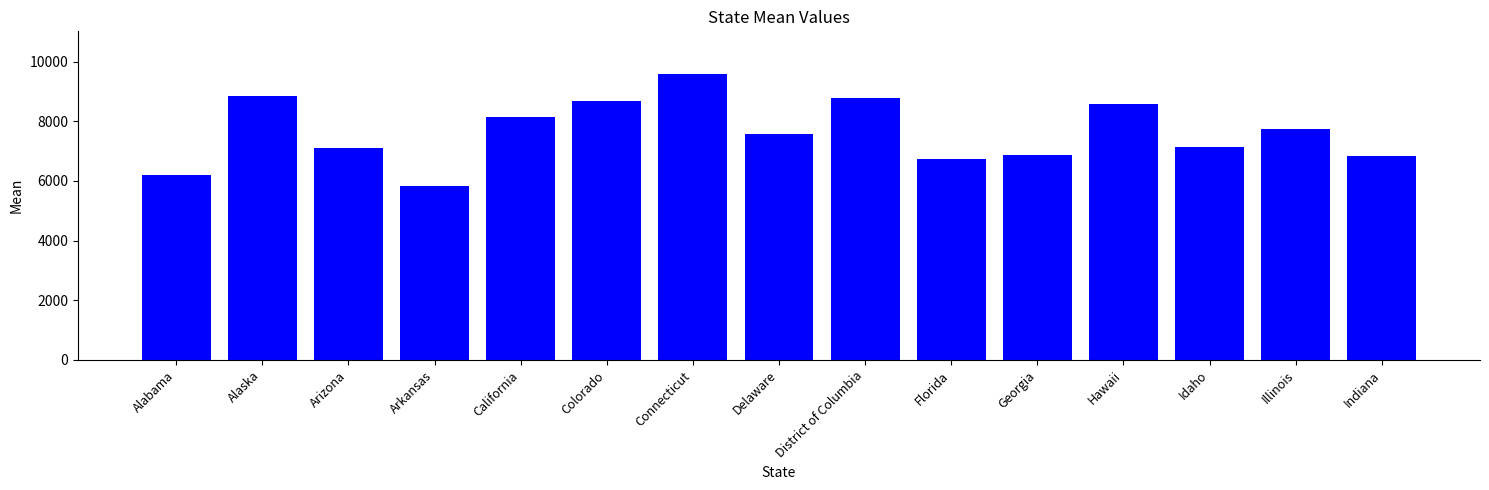

Which label corresponds to the smallest value in the chart?

Arkansas